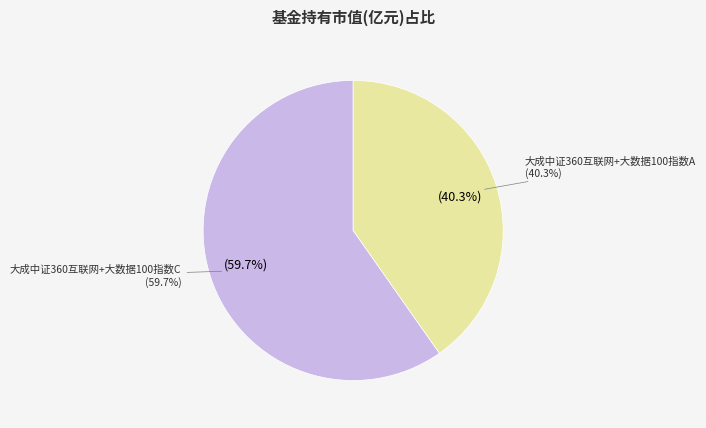

Count the number of slices in the pie.

2